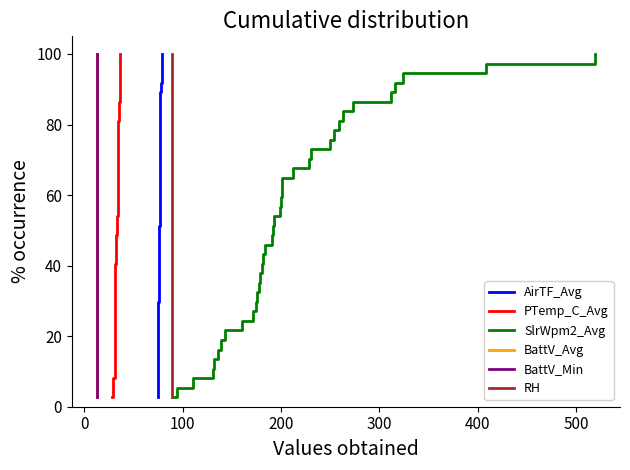

Count the number of data series in this chart.

6